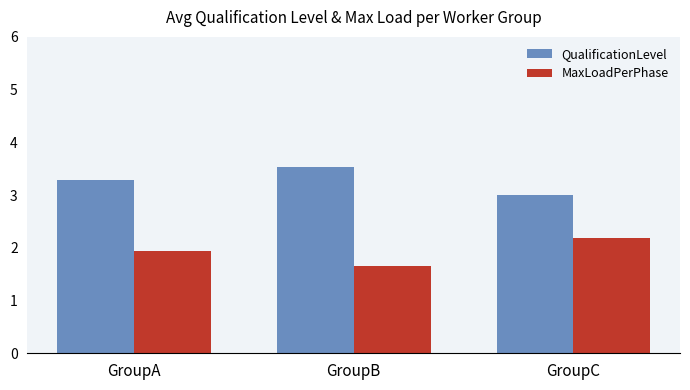

Rank the series by their average value, from lowest to highest.

MaxLoadPerPhase, QualificationLevel